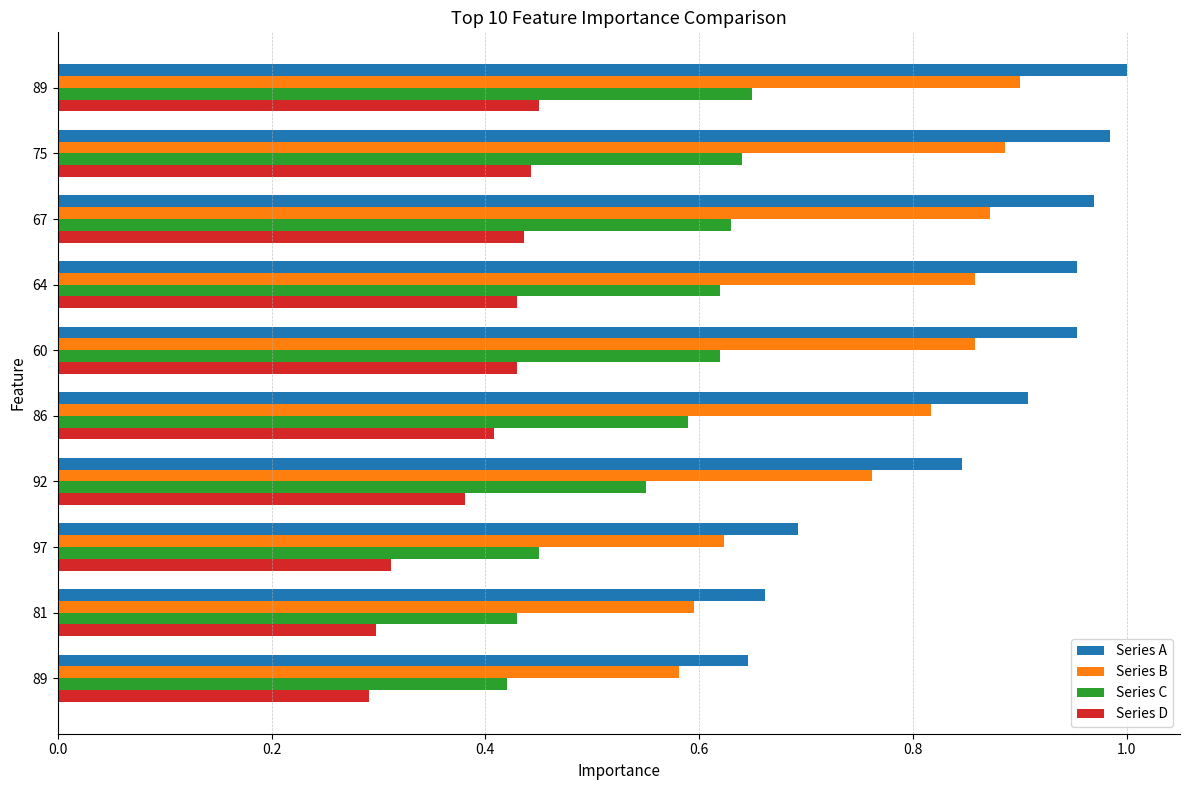

What is the smallest value displayed?

0.3